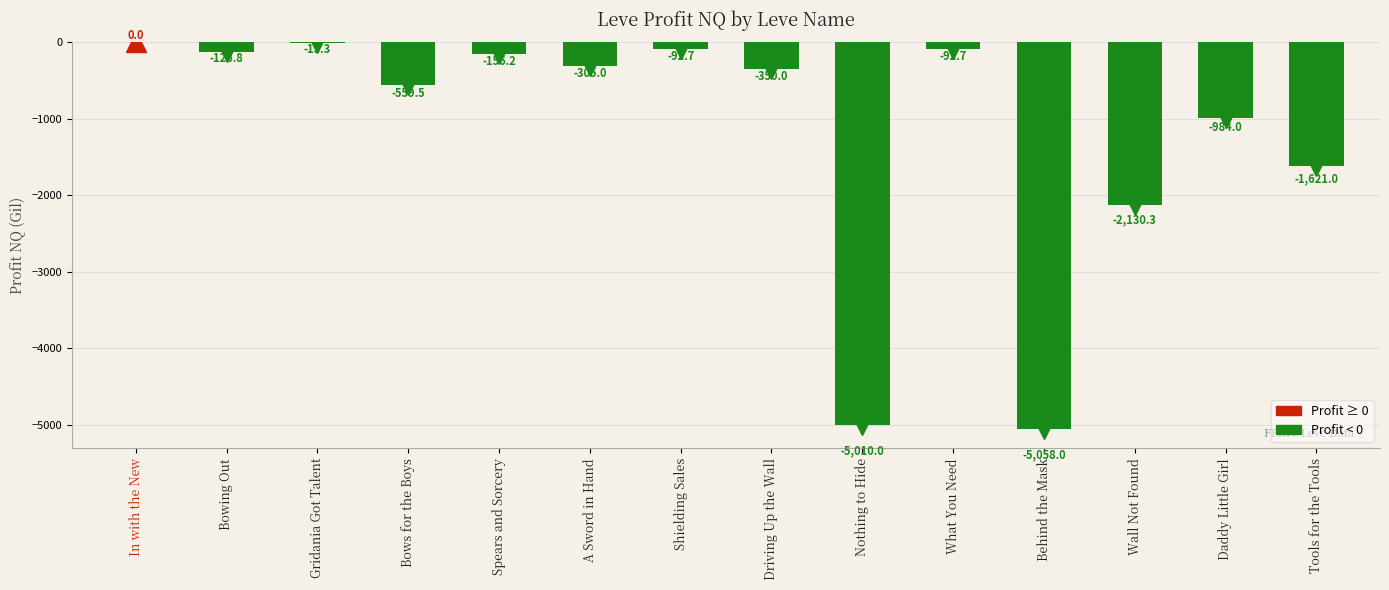

Between Shielding Sales and Spears and Sorcery, which is larger?

Shielding Sales